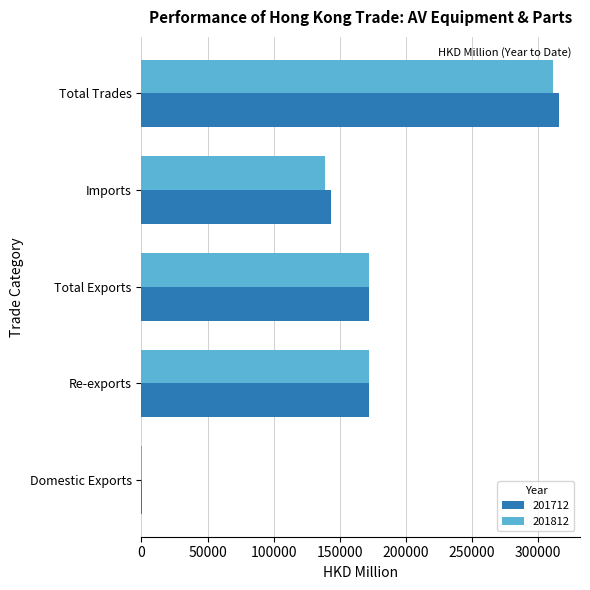

What are all the series names shown in the legend?

201712, 201812